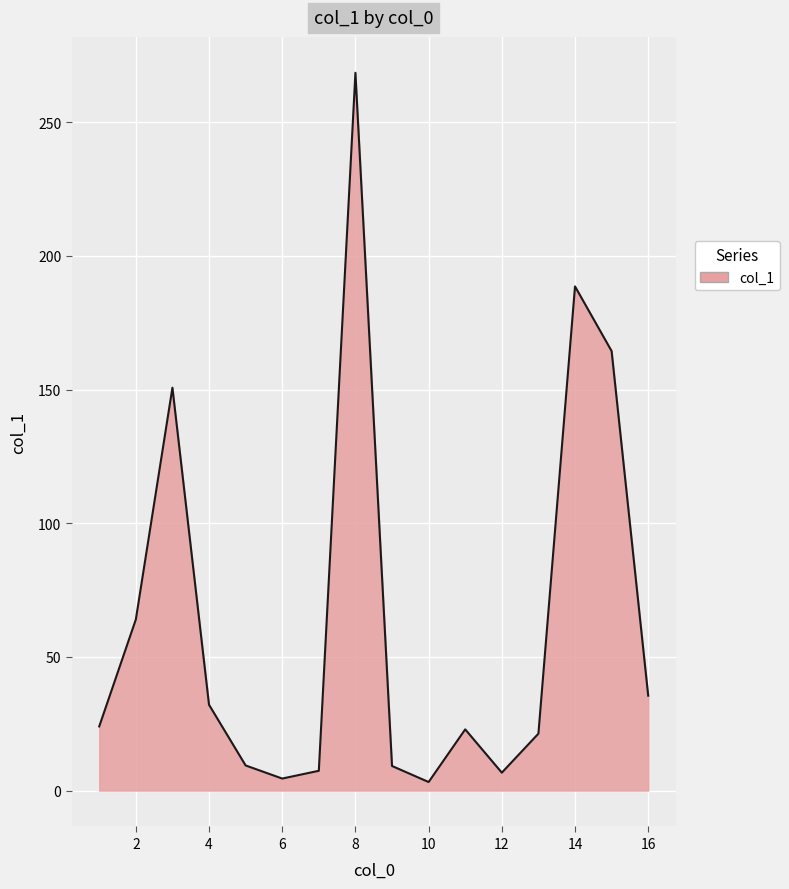

How many lines are shown in the chart?

1